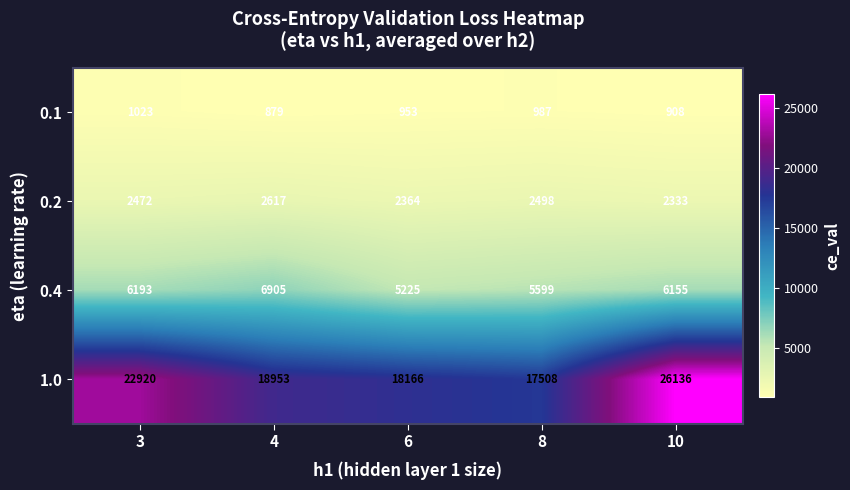

What is the approximate value of 0.2 at 8?

2498